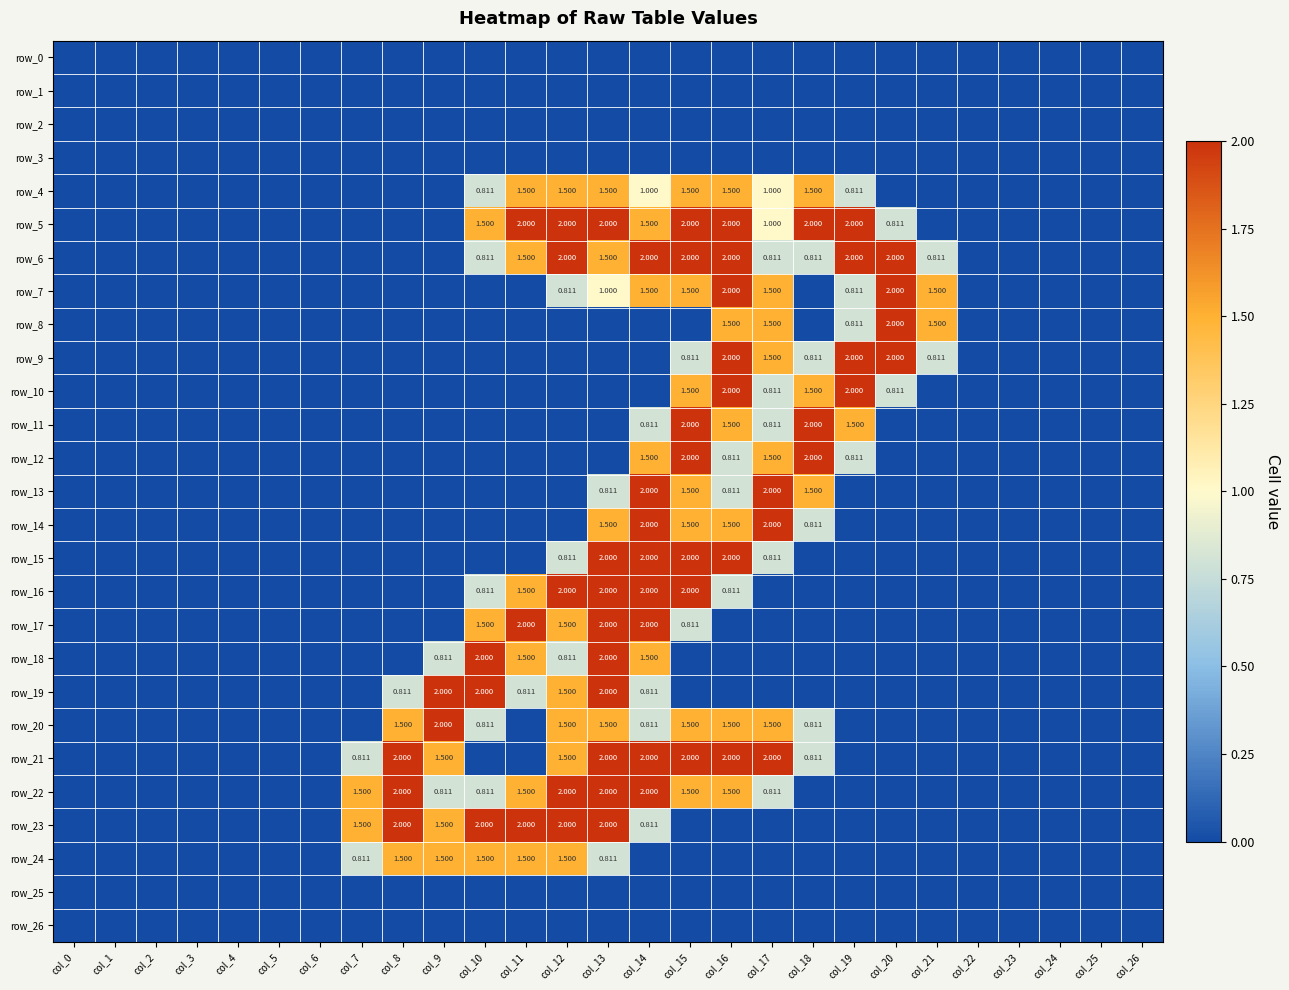

Reading right to left, transcribe all the data shown in this chart.

row_0: col_26=0.0	col_25=0.0	col_24=0.0	col_23=0.0	col_22=0.0	col_21=0.0	col_20=0.0	col_19=0.0	col_18=0.0	col_17=0.0	col_16=0.0	col_15=0.0	col_14=0.0	col_13=0.0	col_12=0.0	col_11=0.0	col_10=0.0	col_9=0.0	col_8=0.0	col_7=0.0	col_6=0.0	col_5=0.0	col_4=0.0	col_3=0.0	col_2=0.0	col_1=0.0	col_0=0.0
row_1: col_26=0.0	col_25=0.0	col_24=0.0	col_23=0.0	col_22=0.0	col_21=0.0	col_20=0.0	col_19=0.0	col_18=0.0	col_17=0.0	col_16=0.0	col_15=0.0	col_14=0.0	col_13=0.0	col_12=0.0	col_11=0.0	col_10=0.0	col_9=0.0	col_8=0.0	col_7=0.0	col_6=0.0	col_5=0.0	col_4=0.0	col_3=0.0	col_2=0.0	col_1=0.0	col_0=0.0
row_2: col_26=0.0	col_25=0.0	col_24=0.0	col_23=0.0	col_22=0.0	col_21=0.0	col_20=0.0	col_19=0.0	col_18=0.0	col_17=0.0	col_16=0.0	col_15=0.0	col_14=0.0	col_13=0.0	col_12=0.0	col_11=0.0	col_10=0.0	col_9=0.0	col_8=0.0	col_7=0.0	col_6=0.0	col_5=0.0	col_4=0.0	col_3=0.0	col_2=0.0	col_1=0.0	col_0=0.0
row_3: col_26=0.0	col_25=0.0	col_24=0.0	col_23=0.0	col_22=0.0	col_21=0.0	col_20=0.0	col_19=0.0	col_18=0.0	col_17=0.0	col_16=0.0	col_15=0.0	col_14=0.0	col_13=0.0	col_12=0.0	col_11=0.0	col_10=0.0	col_9=0.0	col_8=0.0	col_7=0.0	col_6=0.0	col_5=0.0	col_4=0.0	col_3=0.0	col_2=0.0	col_1=0.0	col_0=0.0
row_4: col_26=0.0	col_25=0.0	col_24=0.0	col_23=0.0	col_22=0.0	col_21=0.0	col_20=0.0	col_19=0.8	col_18=1.5	col_17=1.0	col_16=1.5	col_15=1.5	col_14=1.0	col_13=1.5	col_12=1.5	col_11=1.5	col_10=0.8	col_9=0.0	col_8=0.0	col_7=0.0	col_6=0.0	col_5=0.0	col_4=0.0	col_3=0.0	col_2=0.0	col_1=0.0	col_0=0.0
row_5: col_26=0.0	col_25=0.0	col_24=0.0	col_23=0.0	col_22=0.0	col_21=0.0	col_20=0.8	col_19=2.0	col_18=2.0	col_17=1.0	col_16=2.0	col_15=2.0	col_14=1.5	col_13=2.0	col_12=2.0	col_11=2.0	col_10=1.5	col_9=0.0	col_8=0.0	col_7=0.0	col_6=0.0	col_5=0.0	col_4=0.0	col_3=0.0	col_2=0.0	col_1=0.0	col_0=0.0
row_6: col_26=0.0	col_25=0.0	col_24=0.0	col_23=0.0	col_22=0.0	col_21=0.8	col_20=2.0	col_19=2.0	col_18=0.8	col_17=0.8	col_16=2.0	col_15=2.0	col_14=2.0	col_13=1.5	col_12=2.0	col_11=1.5	col_10=0.8	col_9=0.0	col_8=0.0	col_7=0.0	col_6=0.0	col_5=0.0	col_4=0.0	col_3=0.0	col_2=0.0	col_1=0.0	col_0=0.0
row_7: col_26=0.0	col_25=0.0	col_24=0.0	col_23=0.0	col_22=0.0	col_21=1.5	col_20=2.0	col_19=0.8	col_18=0.0	col_17=1.5	col_16=2.0	col_15=1.5	col_14=1.5	col_13=1.0	col_12=0.8	col_11=0.0	col_10=0.0	col_9=0.0	col_8=0.0	col_7=0.0	col_6=0.0	col_5=0.0	col_4=0.0	col_3=0.0	col_2=0.0	col_1=0.0	col_0=0.0
row_8: col_26=0.0	col_25=0.0	col_24=0.0	col_23=0.0	col_22=0.0	col_21=1.5	col_20=2.0	col_19=0.8	col_18=0.0	col_17=1.5	col_16=1.5	col_15=0.0	col_14=0.0	col_13=0.0	col_12=0.0	col_11=0.0	col_10=0.0	col_9=0.0	col_8=0.0	col_7=0.0	col_6=0.0	col_5=0.0	col_4=0.0	col_3=0.0	col_2=0.0	col_1=0.0	col_0=0.0
row_9: col_26=0.0	col_25=0.0	col_24=0.0	col_23=0.0	col_22=0.0	col_21=0.8	col_20=2.0	col_19=2.0	col_18=0.8	col_17=1.5	col_16=2.0	col_15=0.8	col_14=0.0	col_13=0.0	col_12=0.0	col_11=0.0	col_10=0.0	col_9=0.0	col_8=0.0	col_7=0.0	col_6=0.0	col_5=0.0	col_4=0.0	col_3=0.0	col_2=0.0	col_1=0.0	col_0=0.0
row_10: col_26=0.0	col_25=0.0	col_24=0.0	col_23=0.0	col_22=0.0	col_21=0.0	col_20=0.8	col_19=2.0	col_18=1.5	col_17=0.8	col_16=2.0	col_15=1.5	col_14=0.0	col_13=0.0	col_12=0.0	col_11=0.0	col_10=0.0	col_9=0.0	col_8=0.0	col_7=0.0	col_6=0.0	col_5=0.0	col_4=0.0	col_3=0.0	col_2=0.0	col_1=0.0	col_0=0.0
row_11: col_26=0.0	col_25=0.0	col_24=0.0	col_23=0.0	col_22=0.0	col_21=0.0	col_20=0.0	col_19=1.5	col_18=2.0	col_17=0.8	col_16=1.5	col_15=2.0	col_14=0.8	col_13=0.0	col_12=0.0	col_11=0.0	col_10=0.0	col_9=0.0	col_8=0.0	col_7=0.0	col_6=0.0	col_5=0.0	col_4=0.0	col_3=0.0	col_2=0.0	col_1=0.0	col_0=0.0
row_12: col_26=0.0	col_25=0.0	col_24=0.0	col_23=0.0	col_22=0.0	col_21=0.0	col_20=0.0	col_19=0.8	col_18=2.0	col_17=1.5	col_16=0.8	col_15=2.0	col_14=1.5	col_13=0.0	col_12=0.0	col_11=0.0	col_10=0.0	col_9=0.0	col_8=0.0	col_7=0.0	col_6=0.0	col_5=0.0	col_4=0.0	col_3=0.0	col_2=0.0	col_1=0.0	col_0=0.0
row_13: col_26=0.0	col_25=0.0	col_24=0.0	col_23=0.0	col_22=0.0	col_21=0.0	col_20=0.0	col_19=0.0	col_18=1.5	col_17=2.0	col_16=0.8	col_15=1.5	col_14=2.0	col_13=0.8	col_12=0.0	col_11=0.0	col_10=0.0	col_9=0.0	col_8=0.0	col_7=0.0	col_6=0.0	col_5=0.0	col_4=0.0	col_3=0.0	col_2=0.0	col_1=0.0	col_0=0.0
row_14: col_26=0.0	col_25=0.0	col_24=0.0	col_23=0.0	col_22=0.0	col_21=0.0	col_20=0.0	col_19=0.0	col_18=0.8	col_17=2.0	col_16=1.5	col_15=1.5	col_14=2.0	col_13=1.5	col_12=0.0	col_11=0.0	col_10=0.0	col_9=0.0	col_8=0.0	col_7=0.0	col_6=0.0	col_5=0.0	col_4=0.0	col_3=0.0	col_2=0.0	col_1=0.0	col_0=0.0
row_15: col_26=0.0	col_25=0.0	col_24=0.0	col_23=0.0	col_22=0.0	col_21=0.0	col_20=0.0	col_19=0.0	col_18=0.0	col_17=0.8	col_16=2.0	col_15=2.0	col_14=2.0	col_13=2.0	col_12=0.8	col_11=0.0	col_10=0.0	col_9=0.0	col_8=0.0	col_7=0.0	col_6=0.0	col_5=0.0	col_4=0.0	col_3=0.0	col_2=0.0	col_1=0.0	col_0=0.0
row_16: col_26=0.0	col_25=0.0	col_24=0.0	col_23=0.0	col_22=0.0	col_21=0.0	col_20=0.0	col_19=0.0	col_18=0.0	col_17=0.0	col_16=0.8	col_15=2.0	col_14=2.0	col_13=2.0	col_12=2.0	col_11=1.5	col_10=0.8	col_9=0.0	col_8=0.0	col_7=0.0	col_6=0.0	col_5=0.0	col_4=0.0	col_3=0.0	col_2=0.0	col_1=0.0	col_0=0.0
row_17: col_26=0.0	col_25=0.0	col_24=0.0	col_23=0.0	col_22=0.0	col_21=0.0	col_20=0.0	col_19=0.0	col_18=0.0	col_17=0.0	col_16=0.0	col_15=0.8	col_14=2.0	col_13=2.0	col_12=1.5	col_11=2.0	col_10=1.5	col_9=0.0	col_8=0.0	col_7=0.0	col_6=0.0	col_5=0.0	col_4=0.0	col_3=0.0	col_2=0.0	col_1=0.0	col_0=0.0
row_18: col_26=0.0	col_25=0.0	col_24=0.0	col_23=0.0	col_22=0.0	col_21=0.0	col_20=0.0	col_19=0.0	col_18=0.0	col_17=0.0	col_16=0.0	col_15=0.0	col_14=1.5	col_13=2.0	col_12=0.8	col_11=1.5	col_10=2.0	col_9=0.8	col_8=0.0	col_7=0.0	col_6=0.0	col_5=0.0	col_4=0.0	col_3=0.0	col_2=0.0	col_1=0.0	col_0=0.0
row_19: col_26=0.0	col_25=0.0	col_24=0.0	col_23=0.0	col_22=0.0	col_21=0.0	col_20=0.0	col_19=0.0	col_18=0.0	col_17=0.0	col_16=0.0	col_15=0.0	col_14=0.8	col_13=2.0	col_12=1.5	col_11=0.8	col_10=2.0	col_9=2.0	col_8=0.8	col_7=0.0	col_6=0.0	col_5=0.0	col_4=0.0	col_3=0.0	col_2=0.0	col_1=0.0	col_0=0.0
row_20: col_26=0.0	col_25=0.0	col_24=0.0	col_23=0.0	col_22=0.0	col_21=0.0	col_20=0.0	col_19=0.0	col_18=0.8	col_17=1.5	col_16=1.5	col_15=1.5	col_14=0.8	col_13=1.5	col_12=1.5	col_11=0.0	col_10=0.8	col_9=2.0	col_8=1.5	col_7=0.0	col_6=0.0	col_5=0.0	col_4=0.0	col_3=0.0	col_2=0.0	col_1=0.0	col_0=0.0
row_21: col_26=0.0	col_25=0.0	col_24=0.0	col_23=0.0	col_22=0.0	col_21=0.0	col_20=0.0	col_19=0.0	col_18=0.8	col_17=2.0	col_16=2.0	col_15=2.0	col_14=2.0	col_13=2.0	col_12=1.5	col_11=0.0	col_10=0.0	col_9=1.5	col_8=2.0	col_7=0.8	col_6=0.0	col_5=0.0	col_4=0.0	col_3=0.0	col_2=0.0	col_1=0.0	col_0=0.0
row_22: col_26=0.0	col_25=0.0	col_24=0.0	col_23=0.0	col_22=0.0	col_21=0.0	col_20=0.0	col_19=0.0	col_18=0.0	col_17=0.8	col_16=1.5	col_15=1.5	col_14=2.0	col_13=2.0	col_12=2.0	col_11=1.5	col_10=0.8	col_9=0.8	col_8=2.0	col_7=1.5	col_6=0.0	col_5=0.0	col_4=0.0	col_3=0.0	col_2=0.0	col_1=0.0	col_0=0.0
row_23: col_26=0.0	col_25=0.0	col_24=0.0	col_23=0.0	col_22=0.0	col_21=0.0	col_20=0.0	col_19=0.0	col_18=0.0	col_17=0.0	col_16=0.0	col_15=0.0	col_14=0.8	col_13=2.0	col_12=2.0	col_11=2.0	col_10=2.0	col_9=1.5	col_8=2.0	col_7=1.5	col_6=0.0	col_5=0.0	col_4=0.0	col_3=0.0	col_2=0.0	col_1=0.0	col_0=0.0
row_24: col_26=0.0	col_25=0.0	col_24=0.0	col_23=0.0	col_22=0.0	col_21=0.0	col_20=0.0	col_19=0.0	col_18=0.0	col_17=0.0	col_16=0.0	col_15=0.0	col_14=0.0	col_13=0.8	col_12=1.5	col_11=1.5	col_10=1.5	col_9=1.5	col_8=1.5	col_7=0.8	col_6=0.0	col_5=0.0	col_4=0.0	col_3=0.0	col_2=0.0	col_1=0.0	col_0=0.0
row_25: col_26=0.0	col_25=0.0	col_24=0.0	col_23=0.0	col_22=0.0	col_21=0.0	col_20=0.0	col_19=0.0	col_18=0.0	col_17=0.0	col_16=0.0	col_15=0.0	col_14=0.0	col_13=0.0	col_12=0.0	col_11=0.0	col_10=0.0	col_9=0.0	col_8=0.0	col_7=0.0	col_6=0.0	col_5=0.0	col_4=0.0	col_3=0.0	col_2=0.0	col_1=0.0	col_0=0.0
row_26: col_26=0.0	col_25=0.0	col_24=0.0	col_23=0.0	col_22=0.0	col_21=0.0	col_20=0.0	col_19=0.0	col_18=0.0	col_17=0.0	col_16=0.0	col_15=0.0	col_14=0.0	col_13=0.0	col_12=0.0	col_11=0.0	col_10=0.0	col_9=0.0	col_8=0.0	col_7=0.0	col_6=0.0	col_5=0.0	col_4=0.0	col_3=0.0	col_2=0.0	col_1=0.0	col_0=0.0